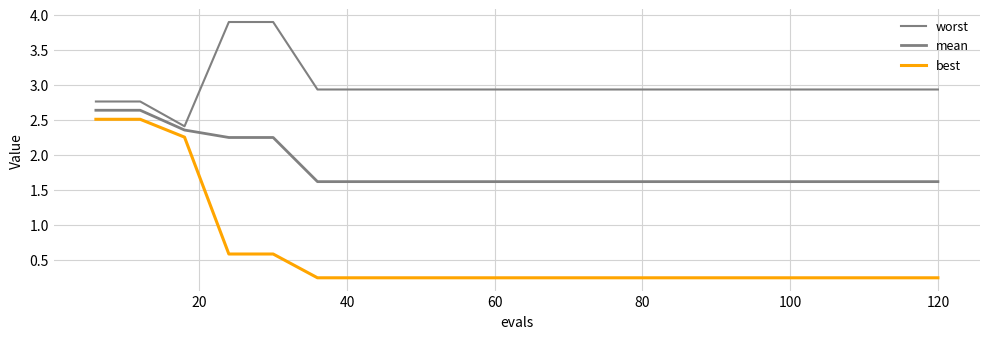

Does the chart have visible grid lines?

Yes